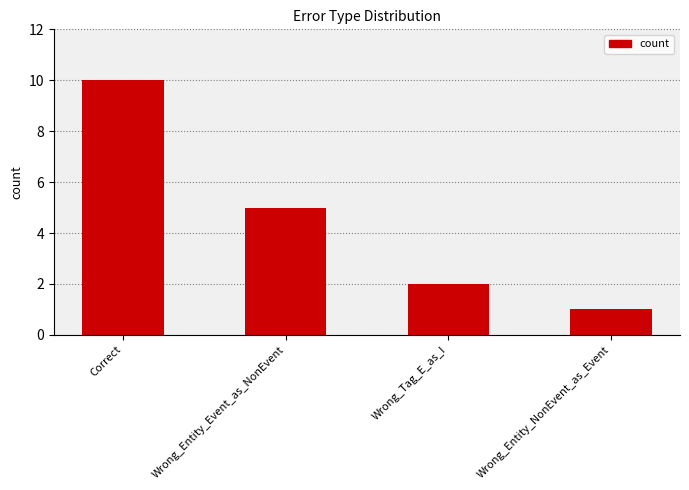

List the labels in order of value, smallest first.

Wrong_Entity_NonEvent_as_Event, Wrong_Tag_E_as_I, Wrong_Entity_Event_as_NonEvent, Correct